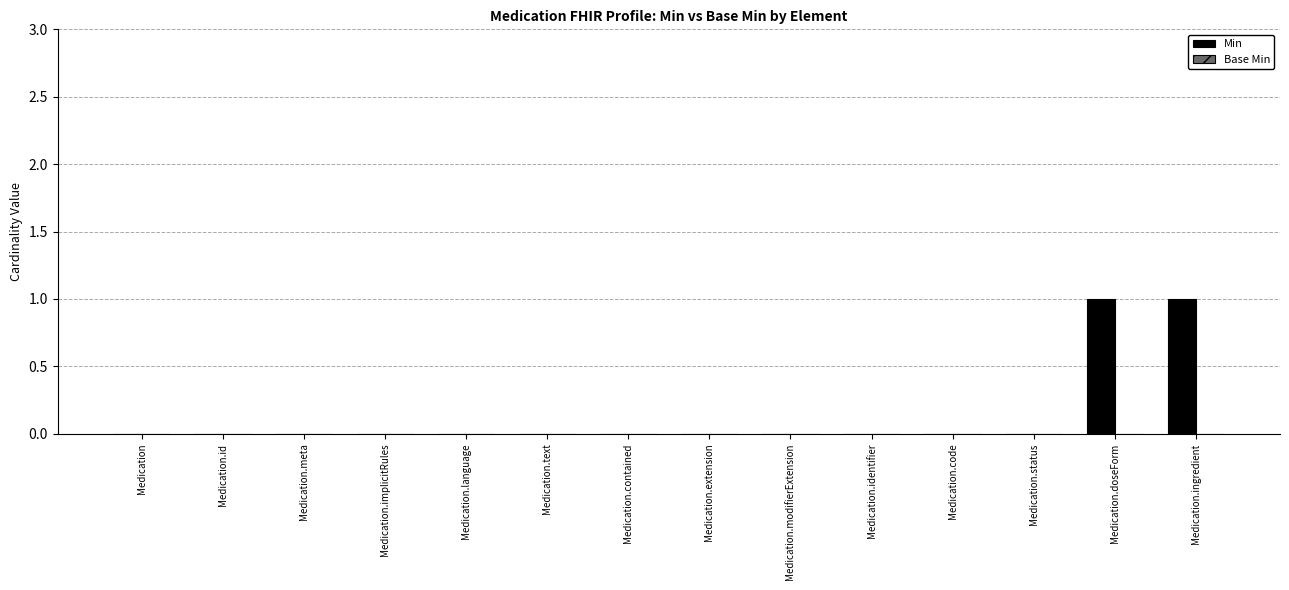

What is the change in value from Medication.code to Medication.ingredient?

+1